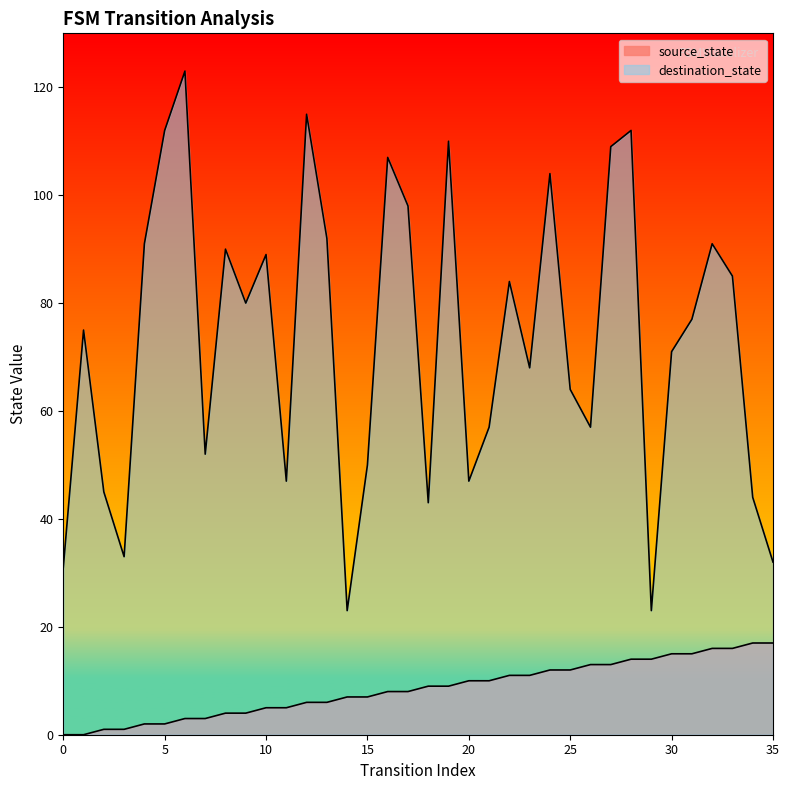

At how many categories does at least one series exceed 28?

34